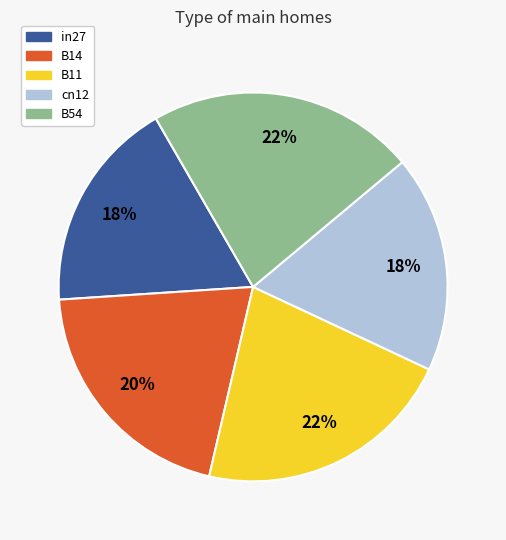

Is it true that B14 is 9% of the pie?

False